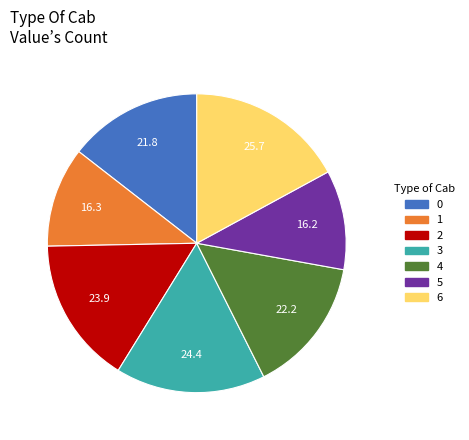

What is the largest slice in the pie chart?

6